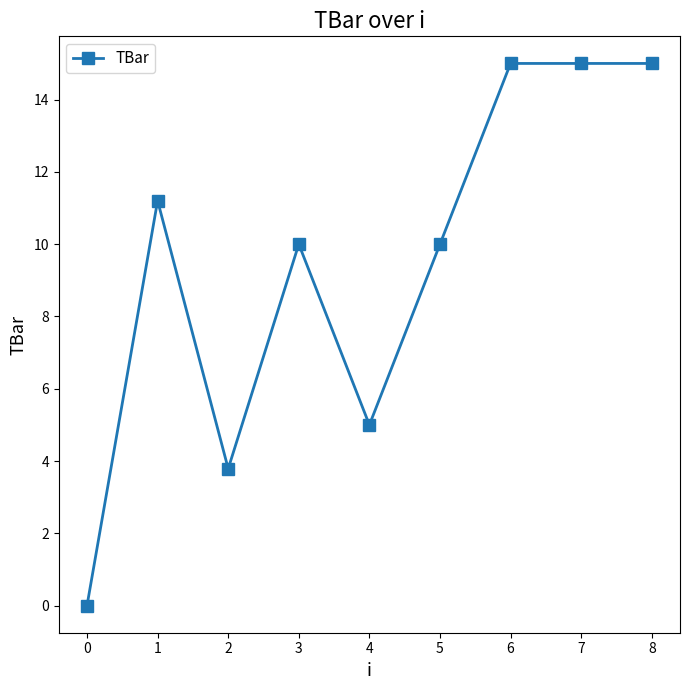

Reading left to right, extract all data points from this chart.

0.0	11.2	3.8	10.0	5.0	10.0	15.0	15.0	15.0